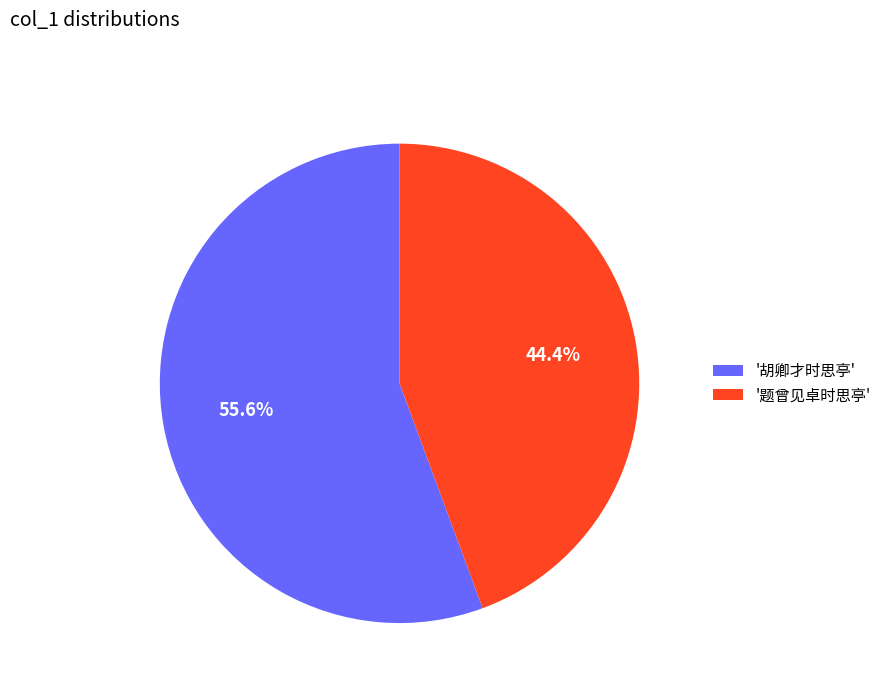

What percentage is NOT represented by '题曾见卓时思亭'?

55.6%